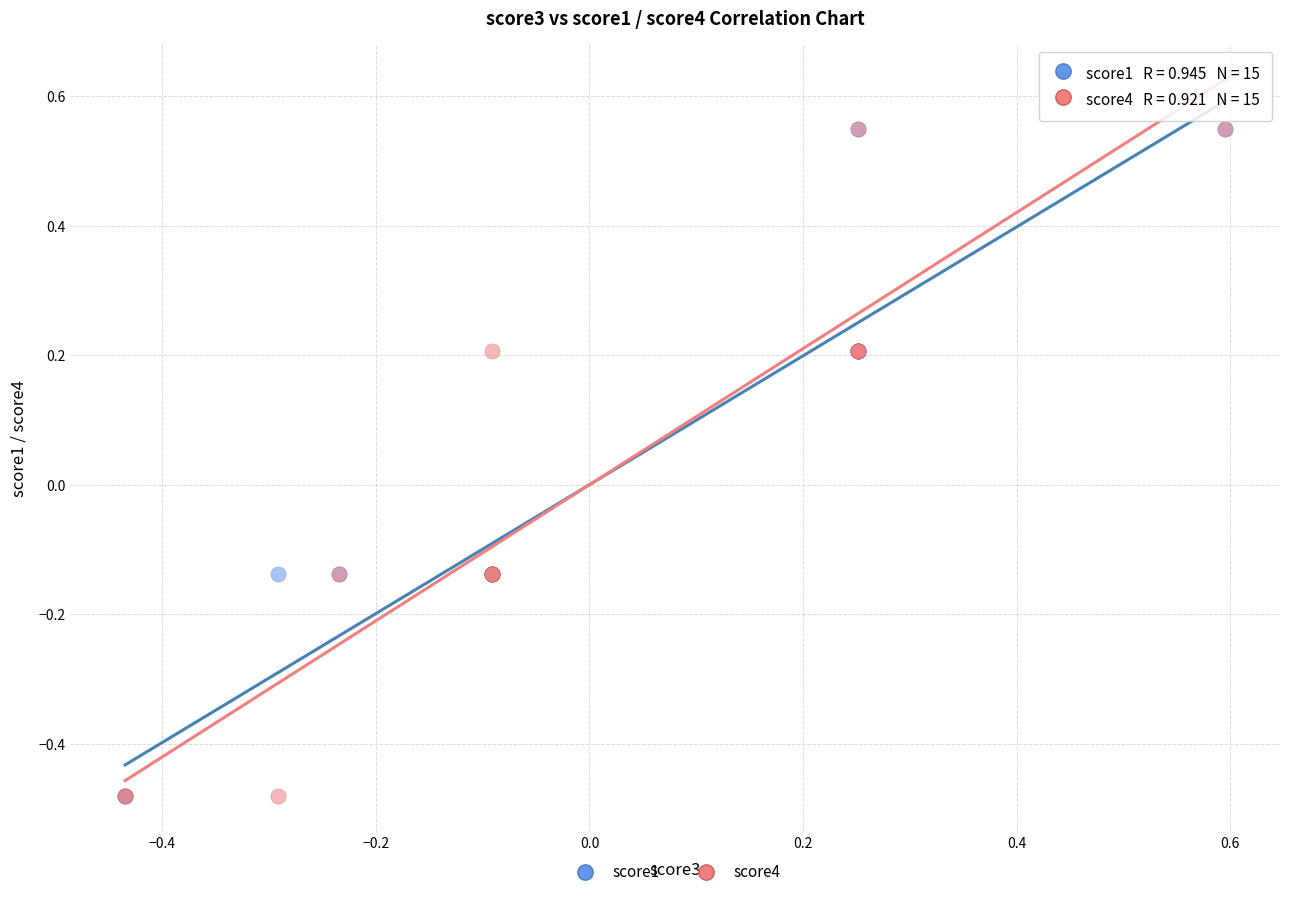

What are all the series names shown in the legend?

score1, score4